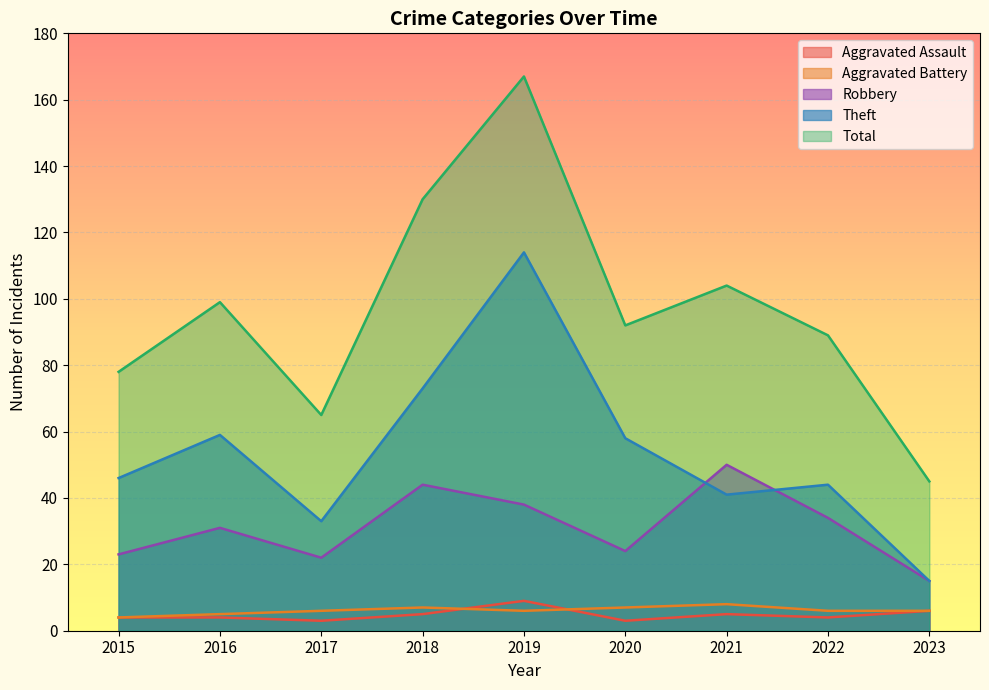

Rank the series at 2022 from highest to lowest value.

Total, Theft, Robbery, Aggravated Battery, Aggravated Assault